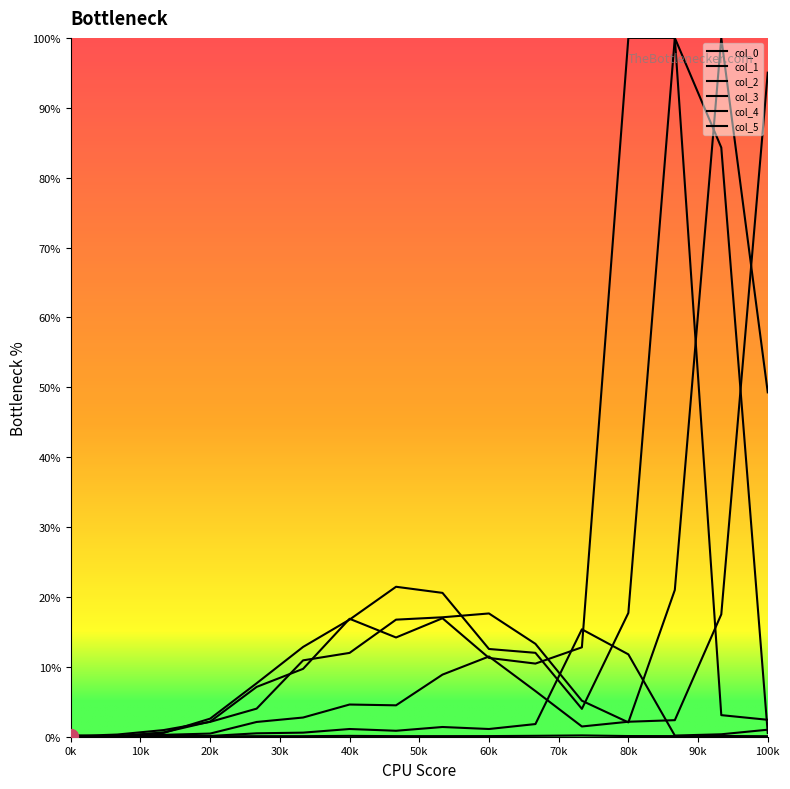

Which series has the largest range (max minus min)?

col_1